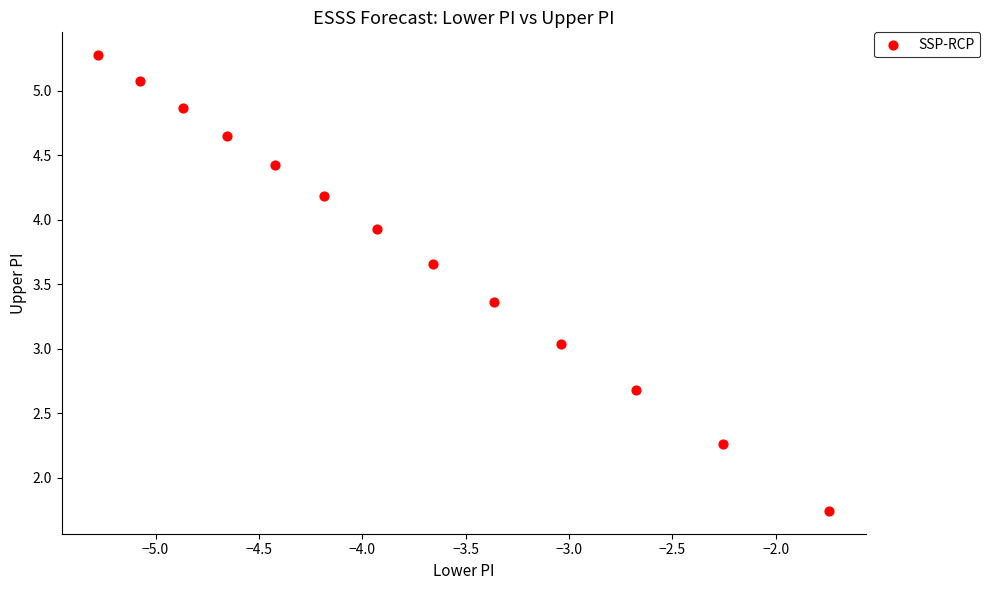

What is the range of X values (max minus min)?

3.5